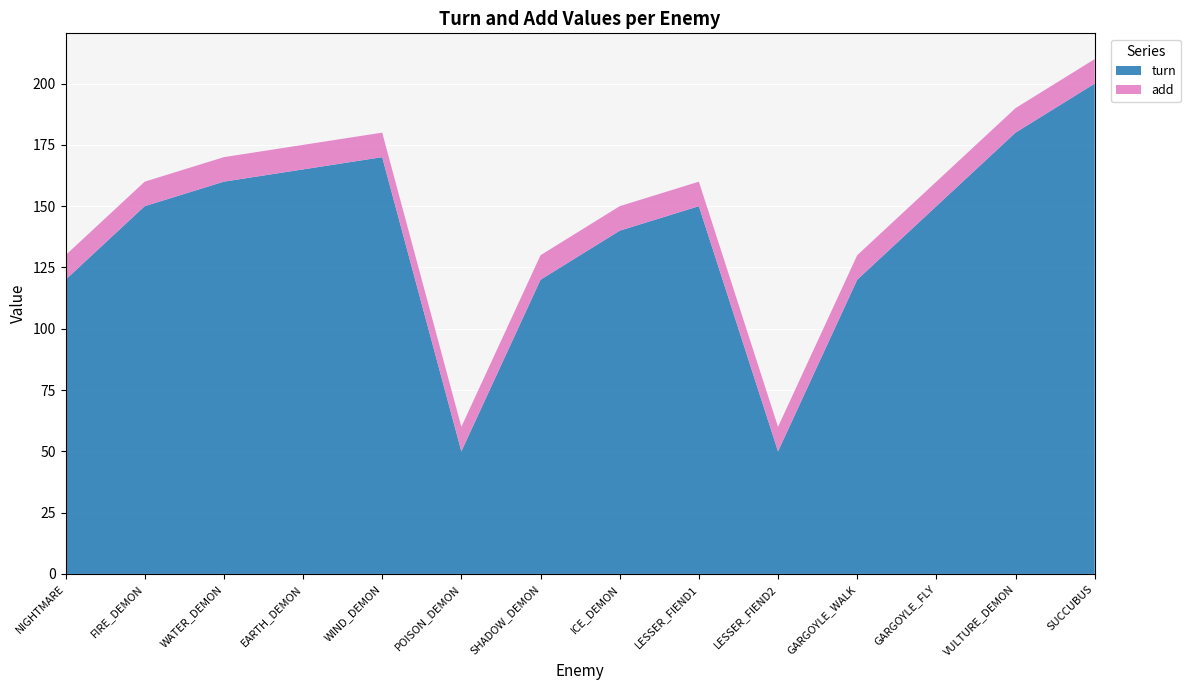

Reading right to left, transcribe all the data shown in this chart.

turn: SUCCUBUS=200	VULTURE_DEMON=180	GARGOYLE_FLY=150	GARGOYLE_WALK=120	LESSER_FIEND2=50	LESSER_FIEND1=150	ICE_DEMON=140	SHADOW_DEMON=120	POISON_DEMON=50	WIND_DEMON=170	EARTH_DEMON=165	WATER_DEMON=160	FIRE_DEMON=150	NIGHTMARE=120
add: SUCCUBUS=10	VULTURE_DEMON=10	GARGOYLE_FLY=10	GARGOYLE_WALK=10	LESSER_FIEND2=10	LESSER_FIEND1=10	ICE_DEMON=10	SHADOW_DEMON=10	POISON_DEMON=10	WIND_DEMON=10	EARTH_DEMON=10	WATER_DEMON=10	FIRE_DEMON=10	NIGHTMARE=10